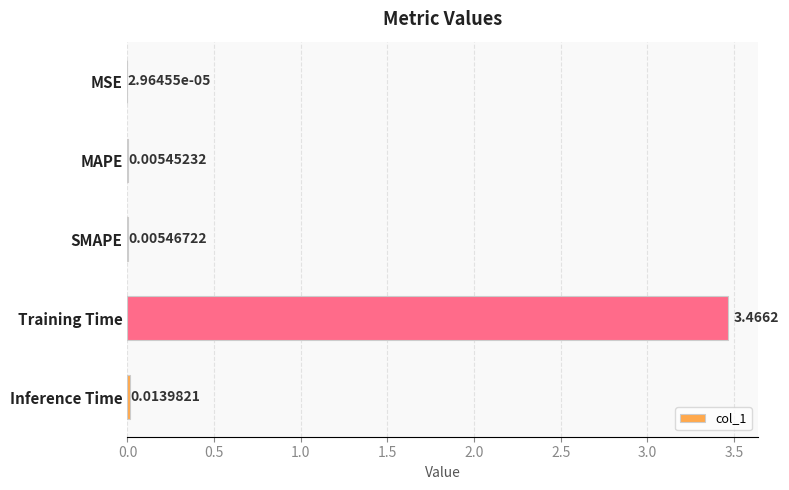

Which category has the highest value across all series?

Training Time